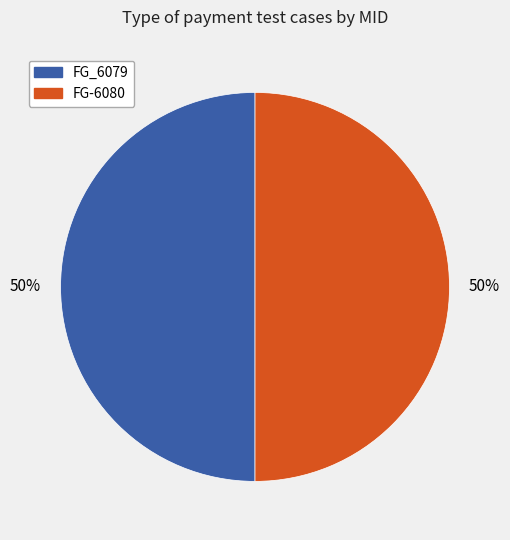

What percentage is the FG_6079 slice, to the nearest percent?

50%